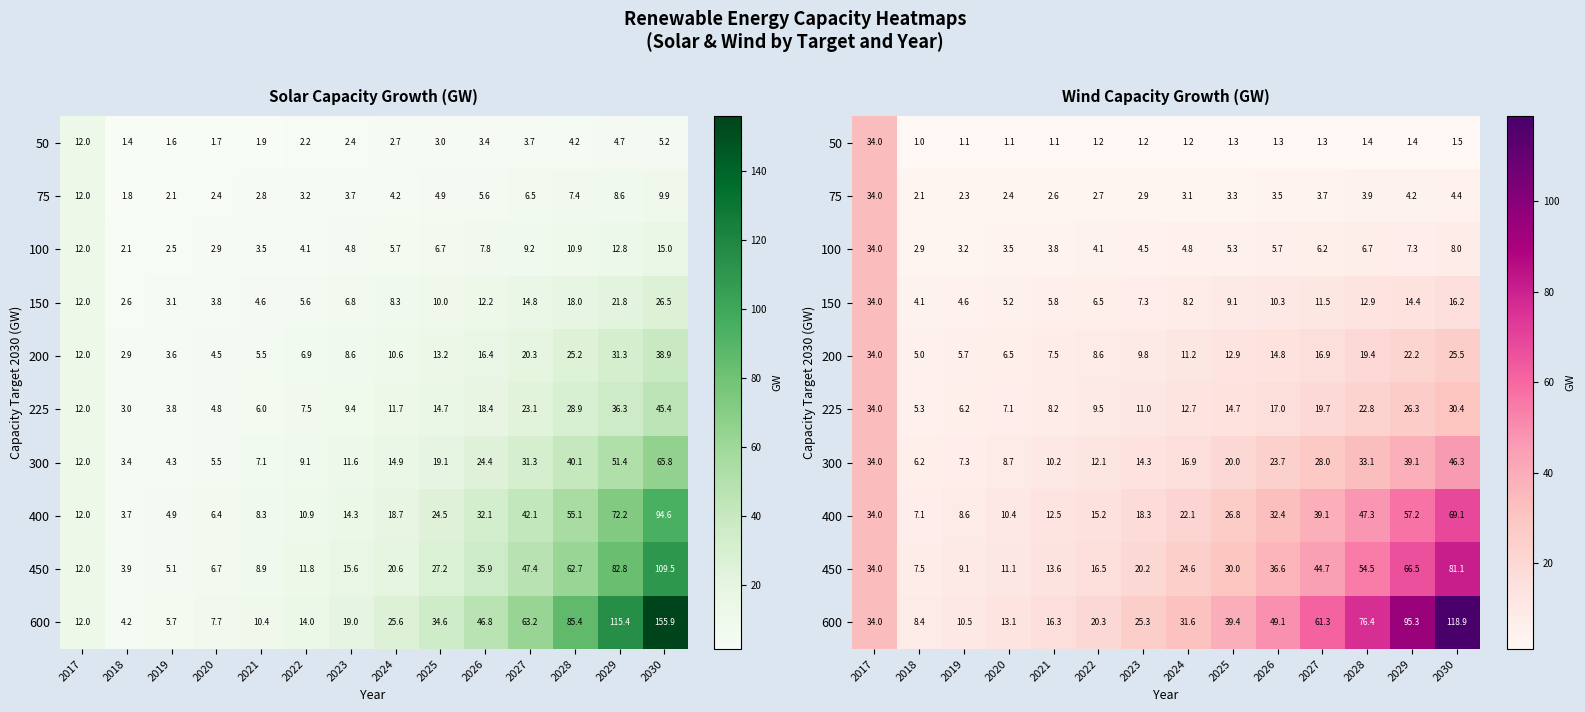

Is it true that 100 equals 5.3 at 2020?

False